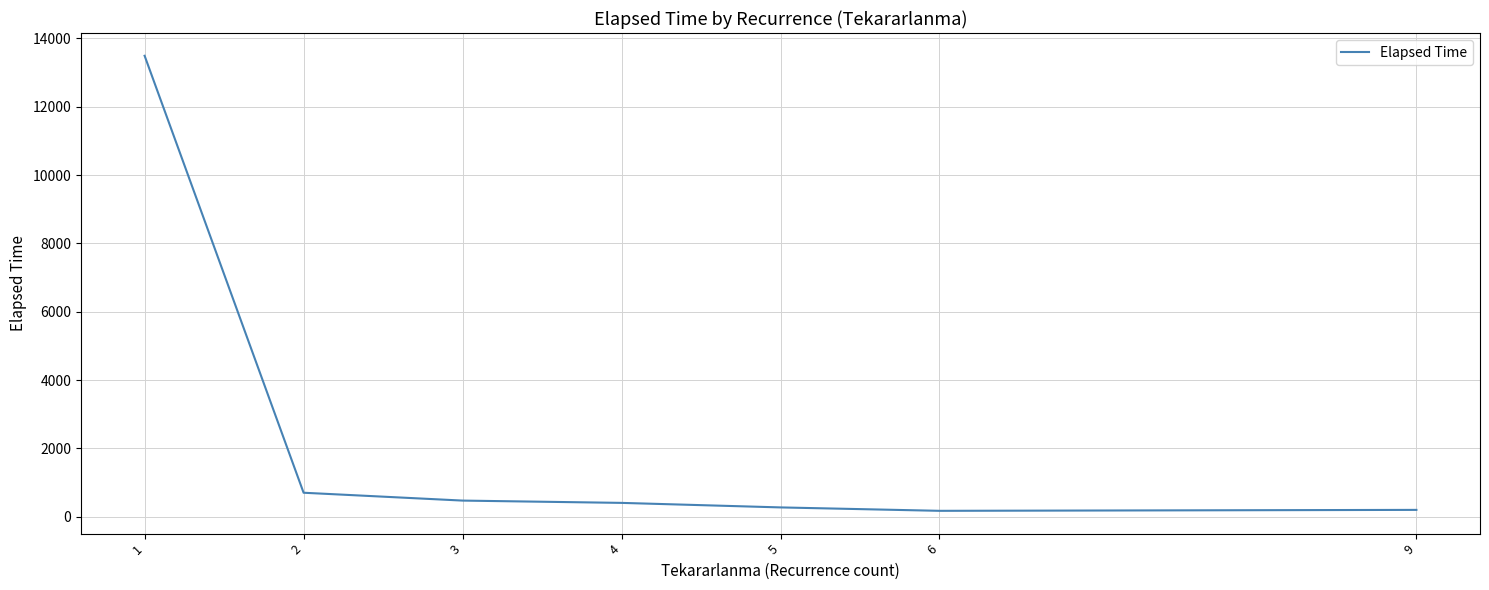

True or false: there are more than 2 points higher than both neighbors.

False